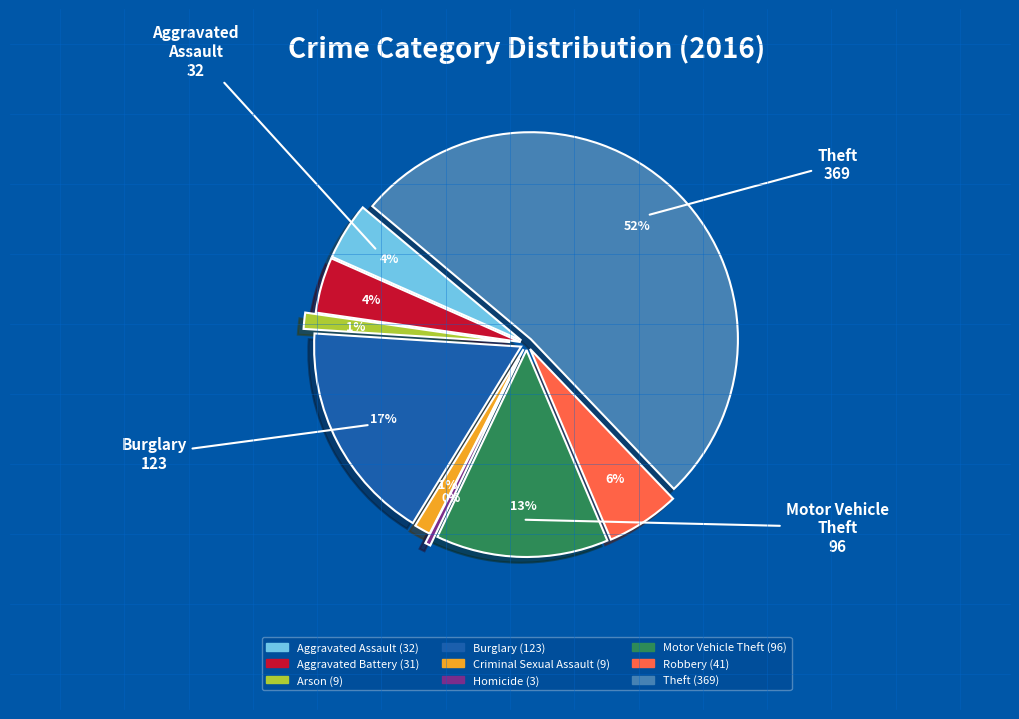

How much of the chart is everything except Criminal Sexual Assault?

98.7%